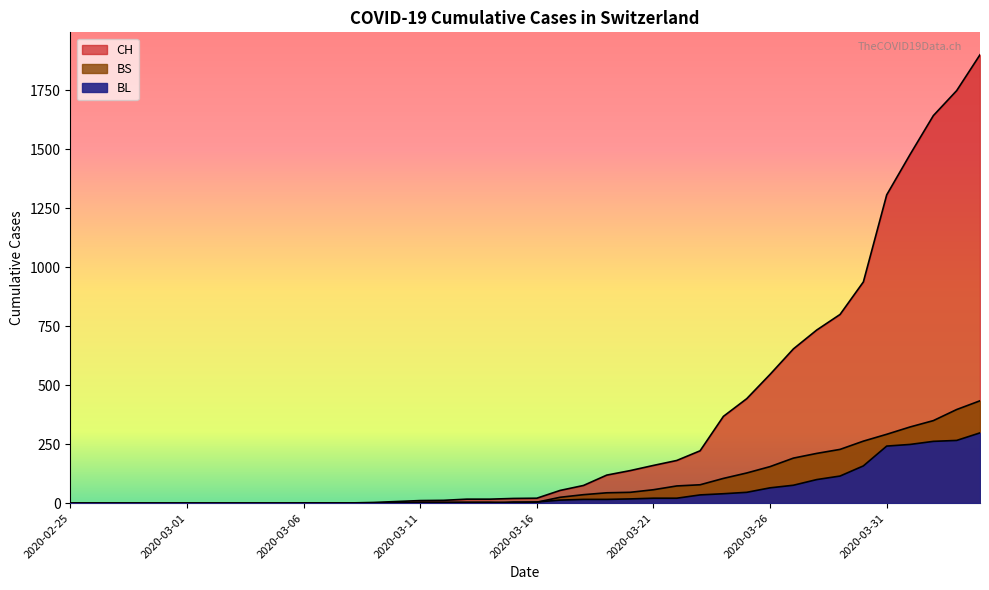

How many lines are shown in the chart?

3